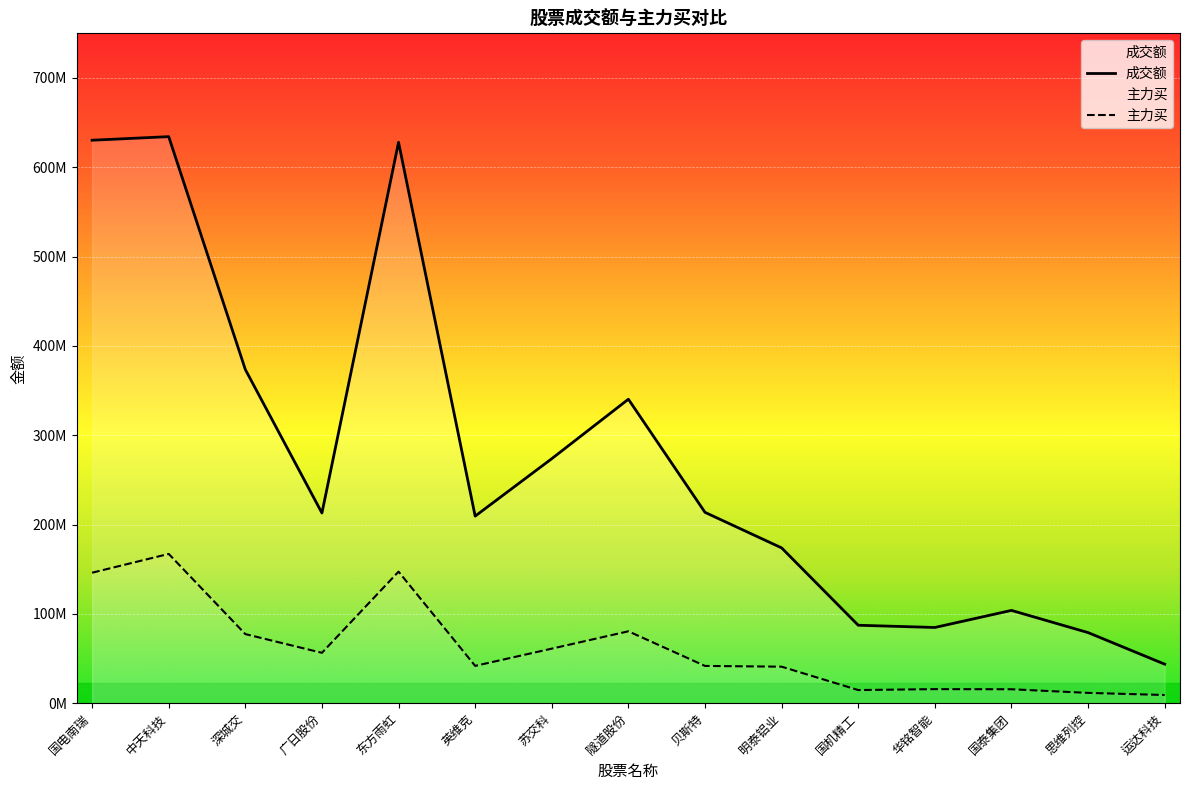

At 广日股份, list the series in order from smallest to largest.

主力买, 成交额